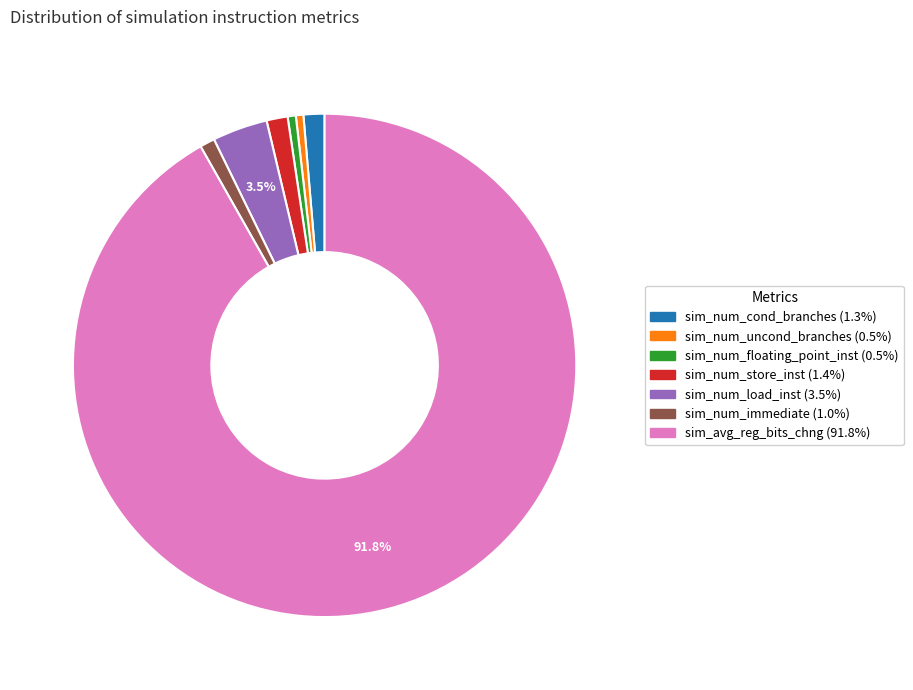

Between sim_num_store_inst and sim_num_load_inst, which is larger?

sim_num_load_inst